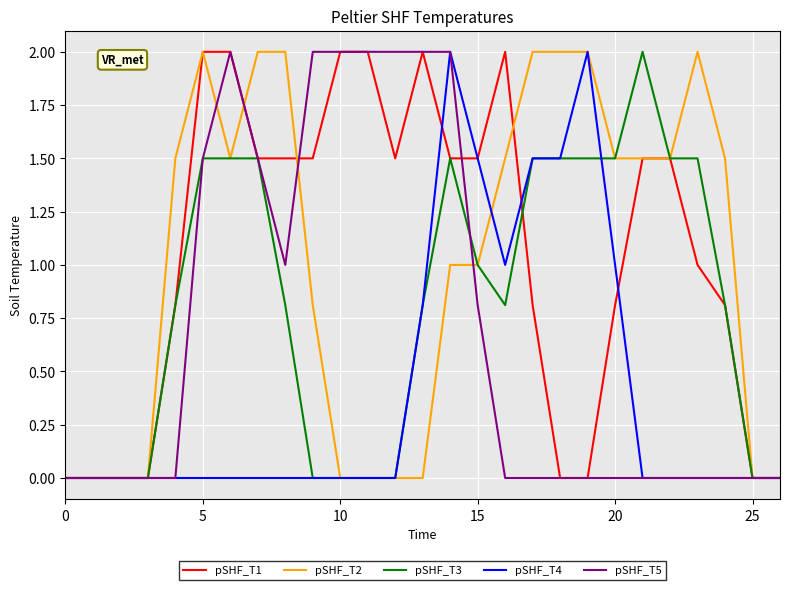

Where is the first local minimum for pSHF_T1?

12